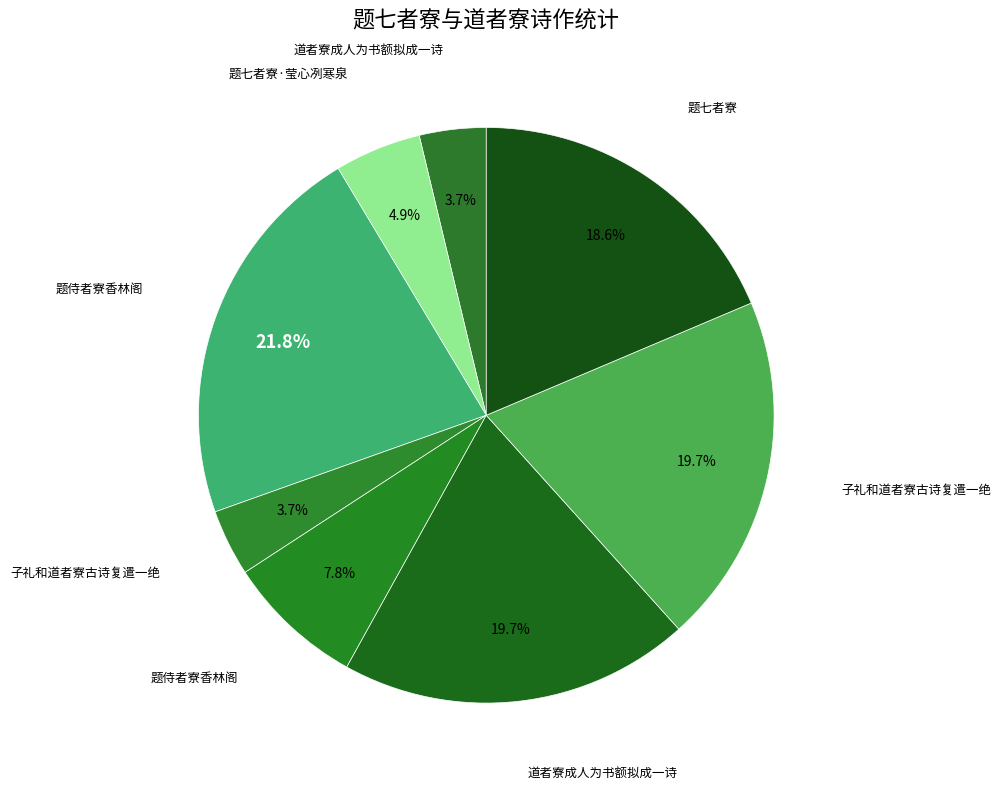

To the nearest percent, what is the average slice percentage?

12%